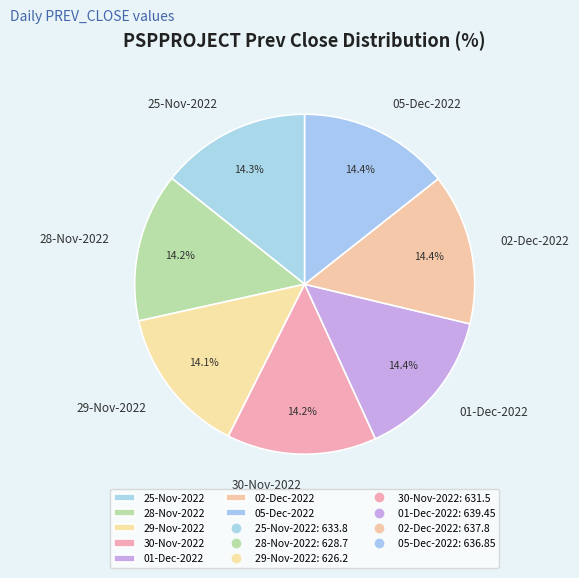

What is the total percentage of 02-Dec-2022 and 28-Nov-2022?

28.6%